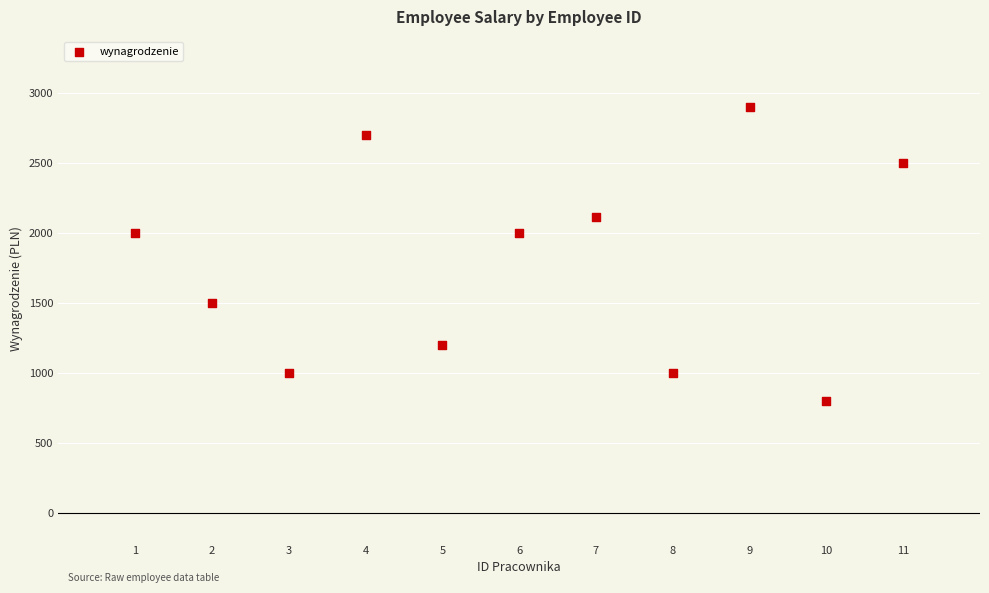

What is the range of Y values (max minus min)?

2100